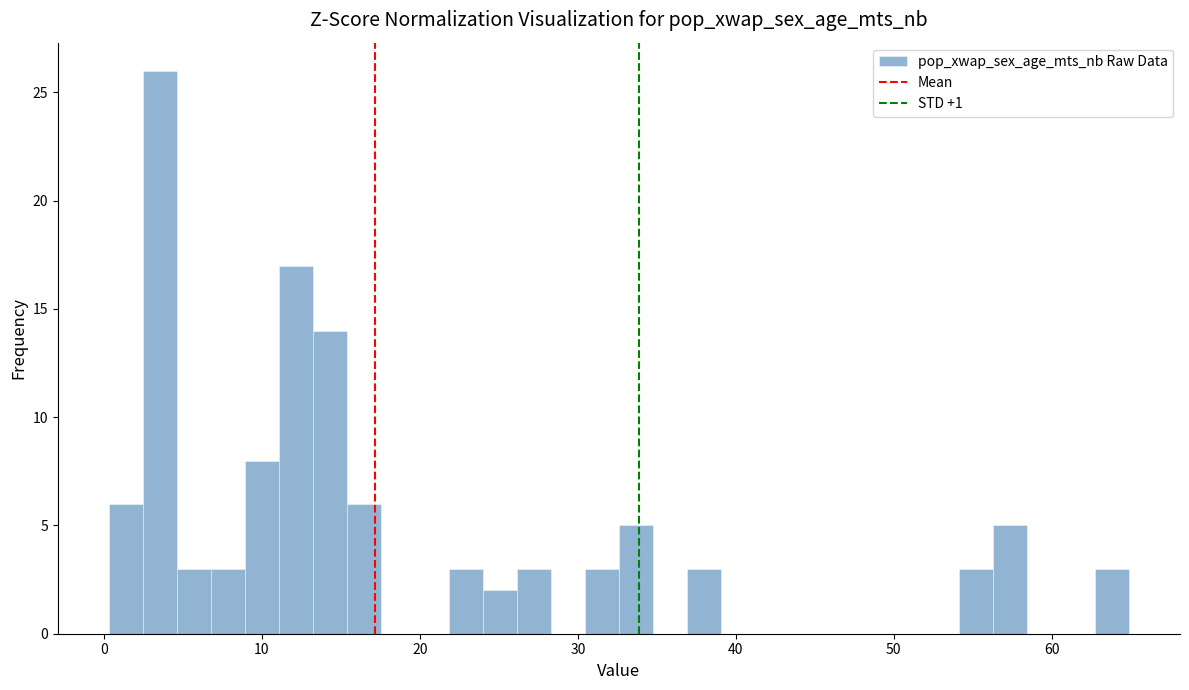

Read against the x-axis, roughly where is the centre of the tallest bar?

4